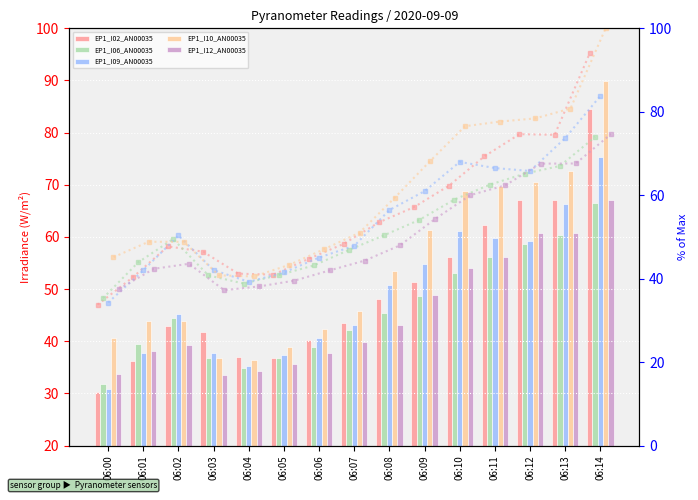

What are all the series names shown in the legend?

EP1_I02_AN00035, EP1_I06_AN00035, EP1_I09_AN00035, EP1_I10_AN00035, EP1_I12_AN00035